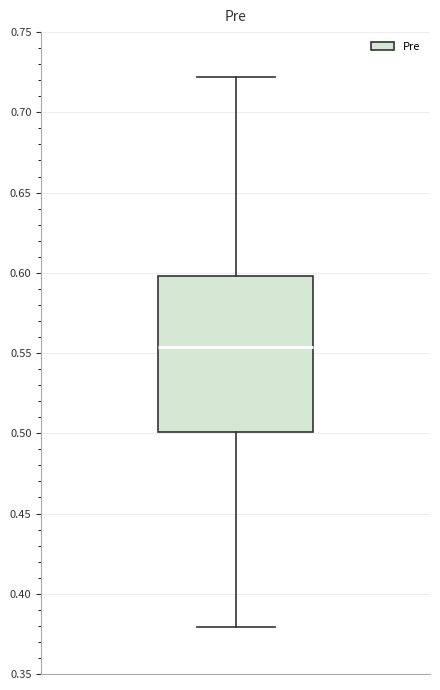

Read this box plot against the y-axis: the position of the median line, the range covered by the box, and the ends of both whiskers. The values are not printed on the chart, so give them approximately, as read against the axis.

median 0.555, box 0.500 to 0.600, whiskers 0.380 to 0.720